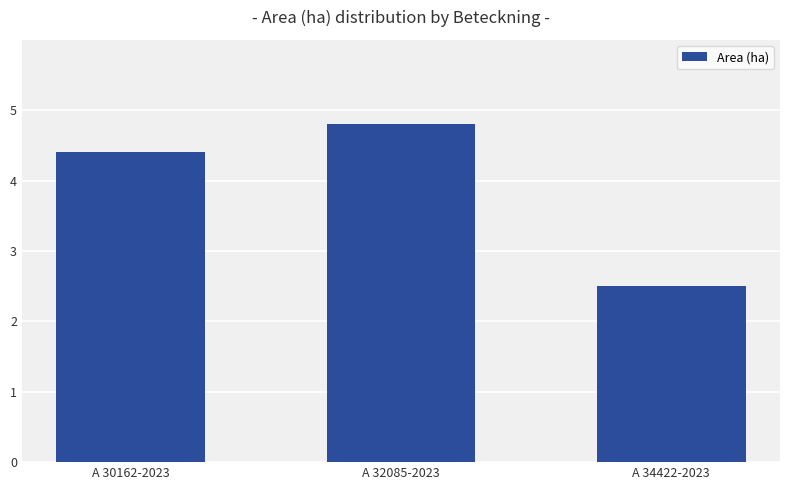

What is the sum of all values?

11.7